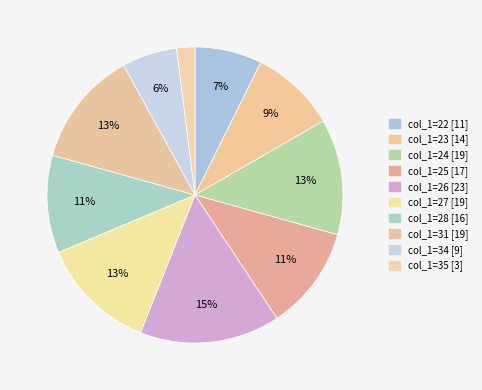

Rank the categories by value from lowest to highest.

35, 34, 22, 23, 28, 25, 24, 27, 31, 26